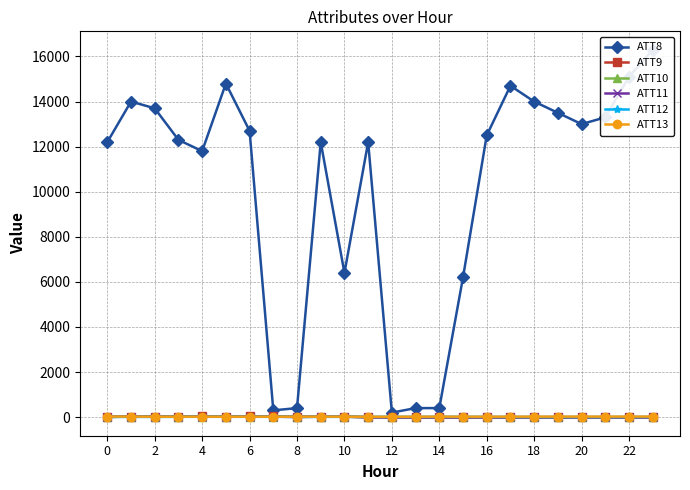

Which series changed the most between 13 and 19?

ATT8